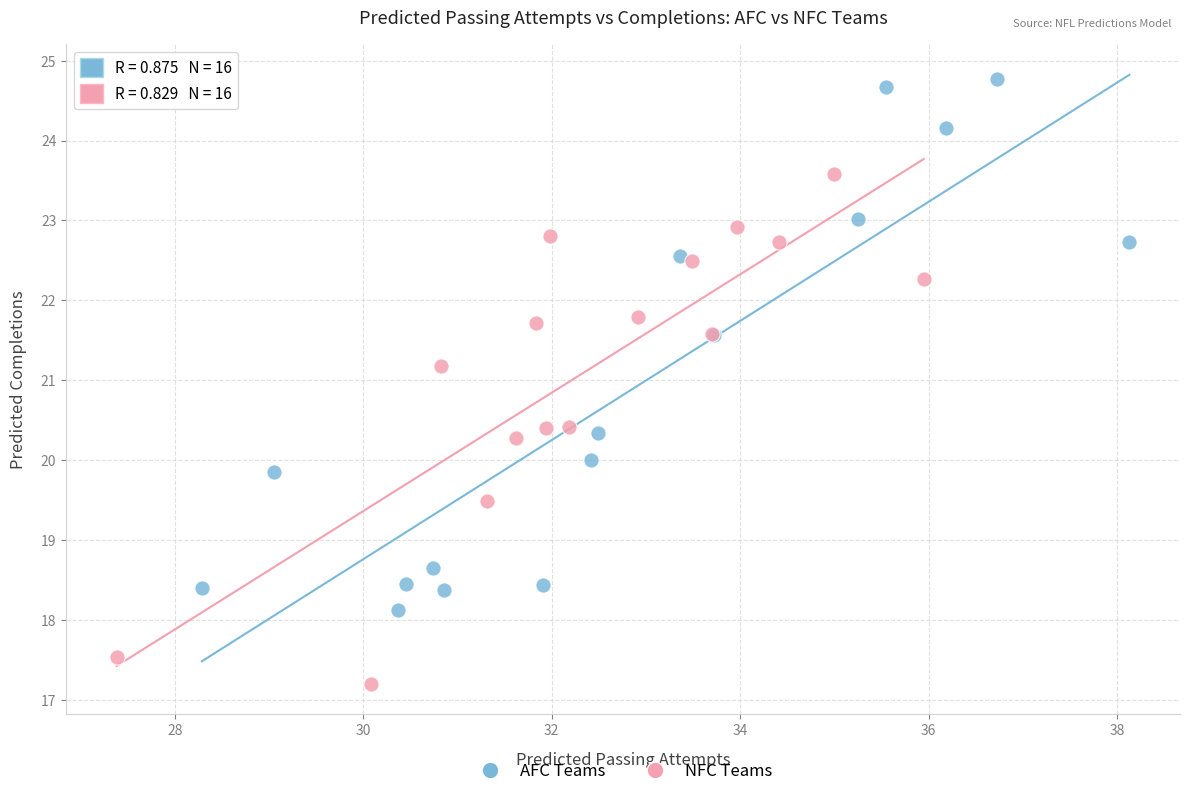

Which series has the widest spread of Y values?

AFC Teams